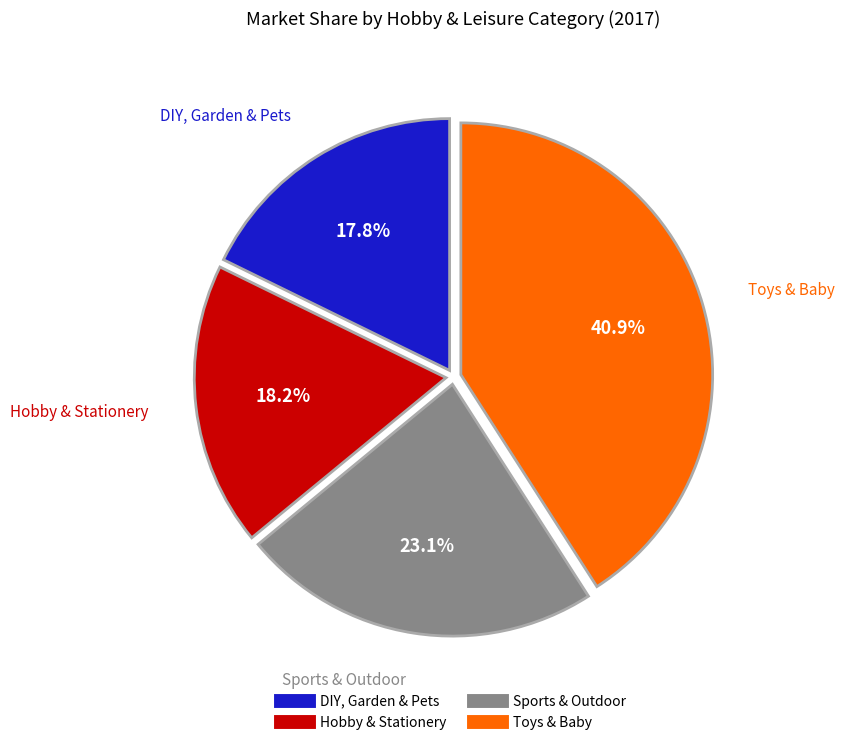

Is there a majority slice in this chart?

No